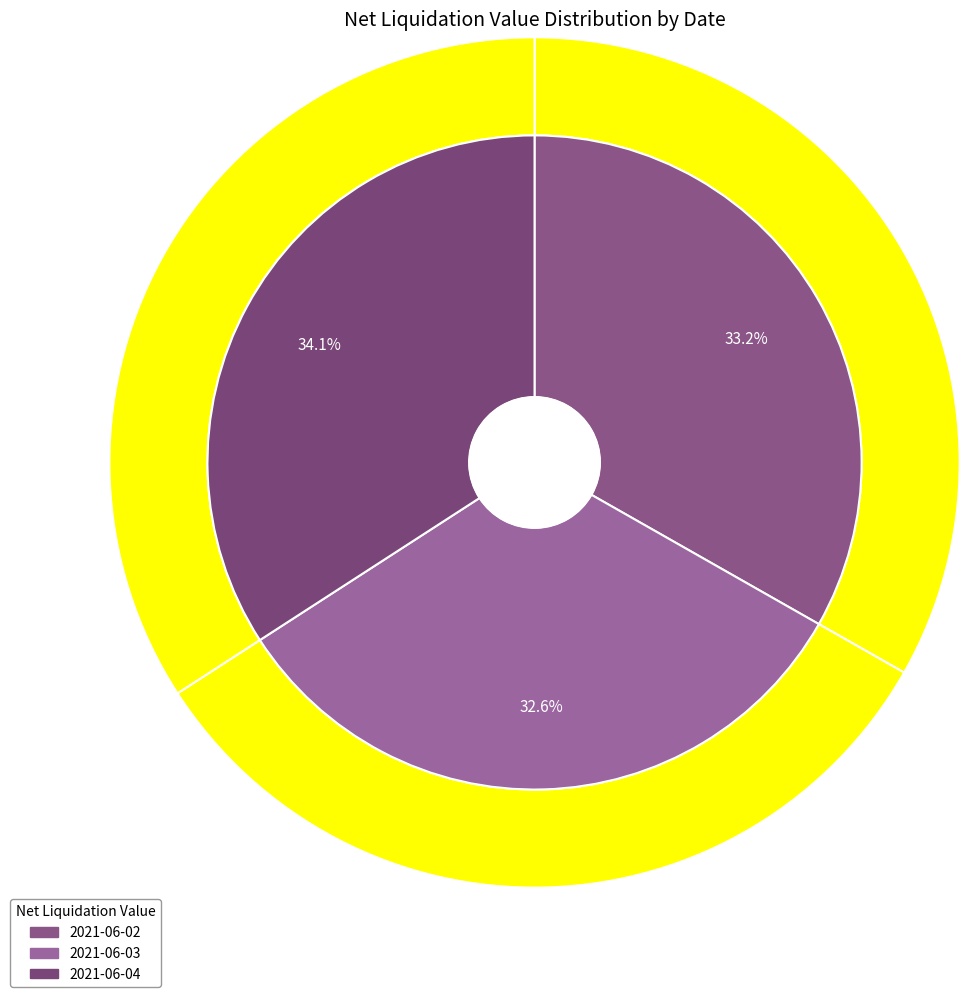

The 2021-06-03 slice represents 19% of the pie. True or false?

False